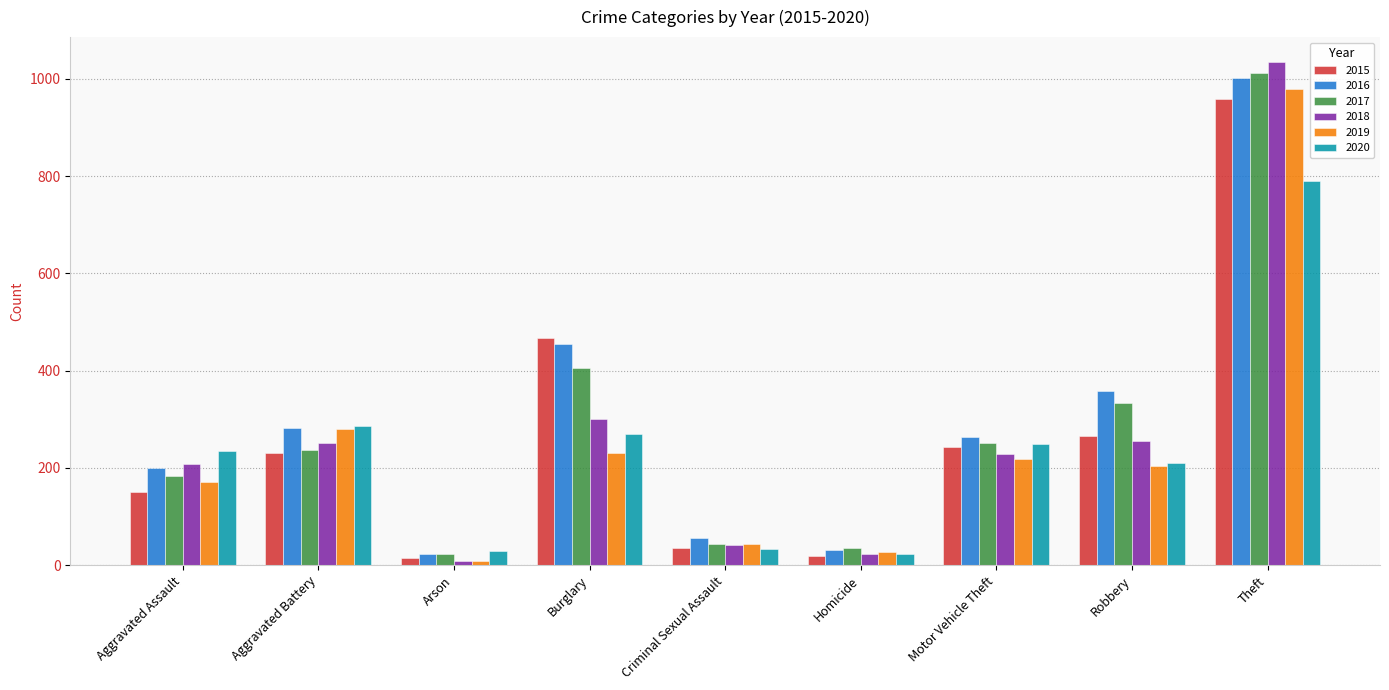

What is the value of the 2015 bar at the 7th from the left?

243